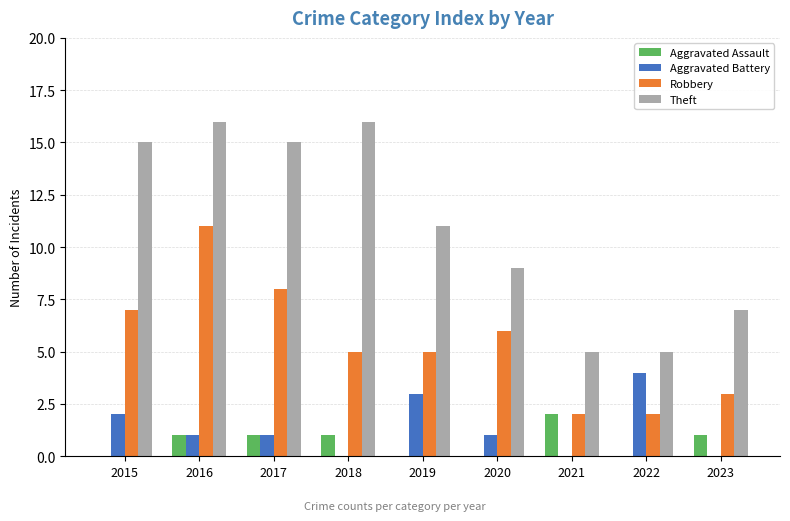

Which series has the largest range (max minus min)?

Theft